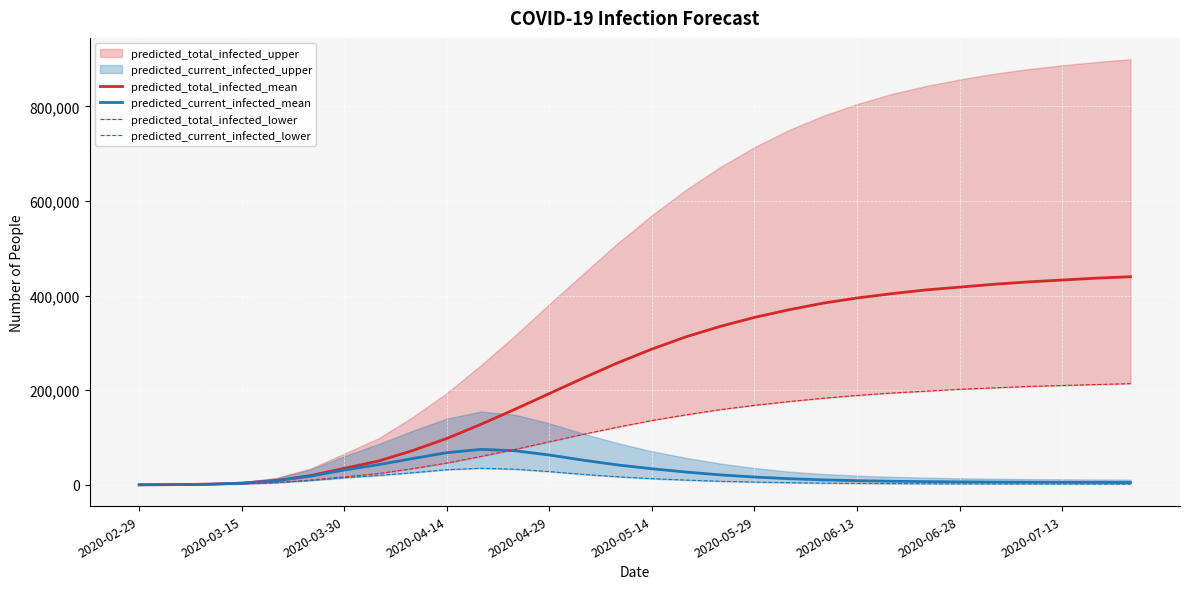

Between 21 and 2020-03-15, which is larger?

21